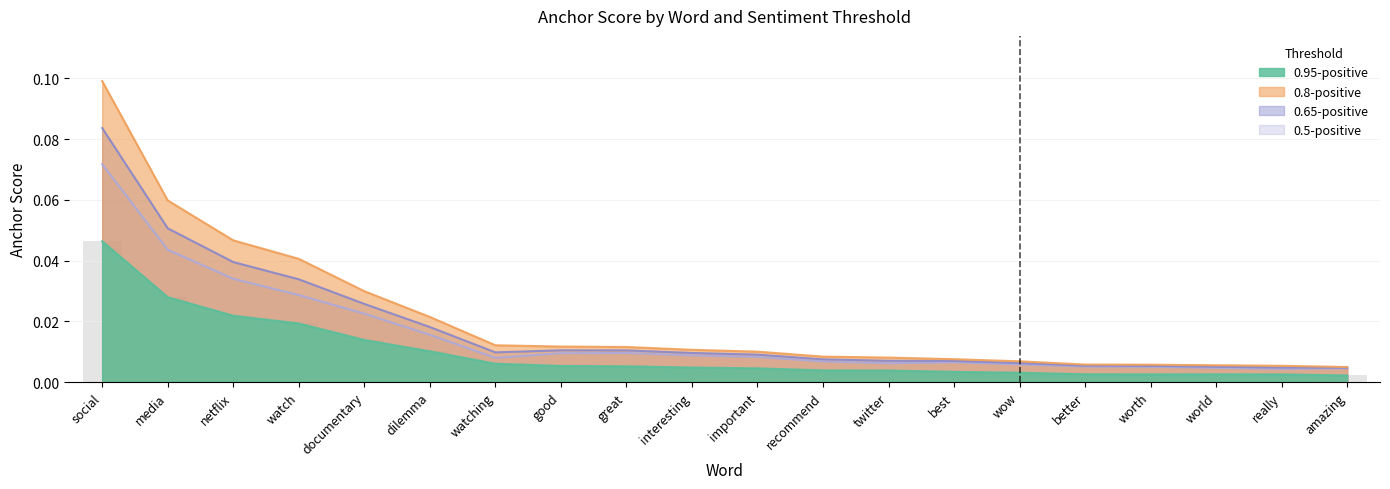

What is the label of the 17th bar from the right?

watch